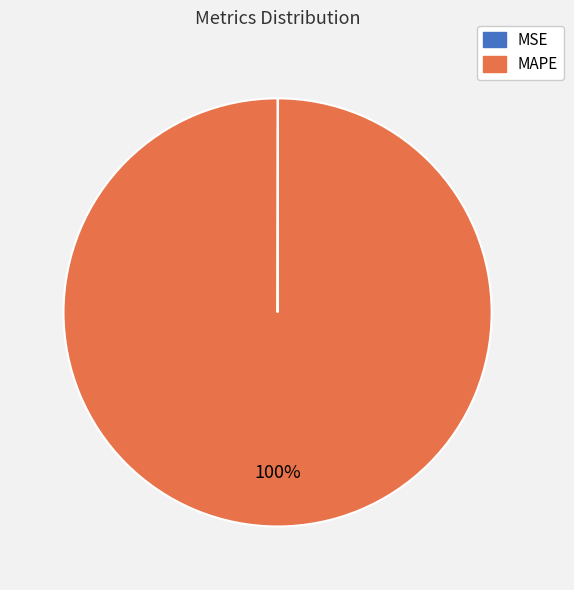

The MAPE slice represents 92% of the pie. True or false?

False